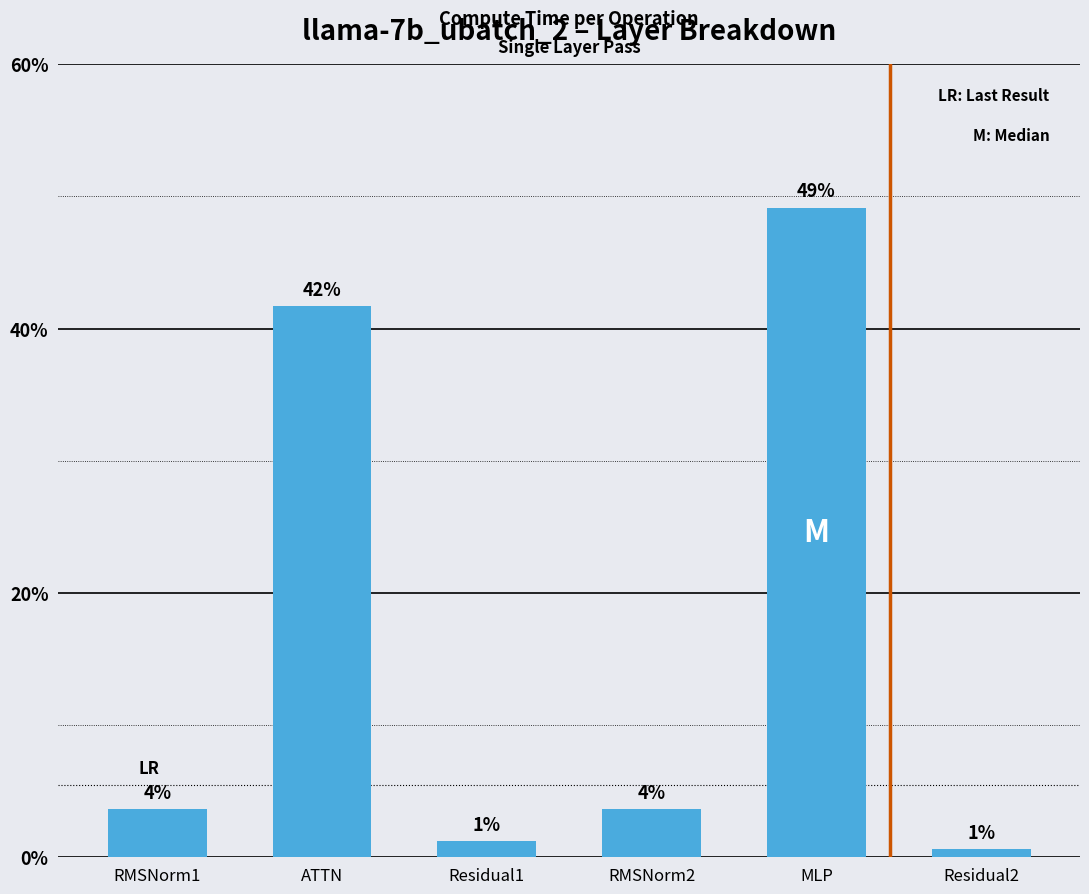

Are the bars horizontal?

No